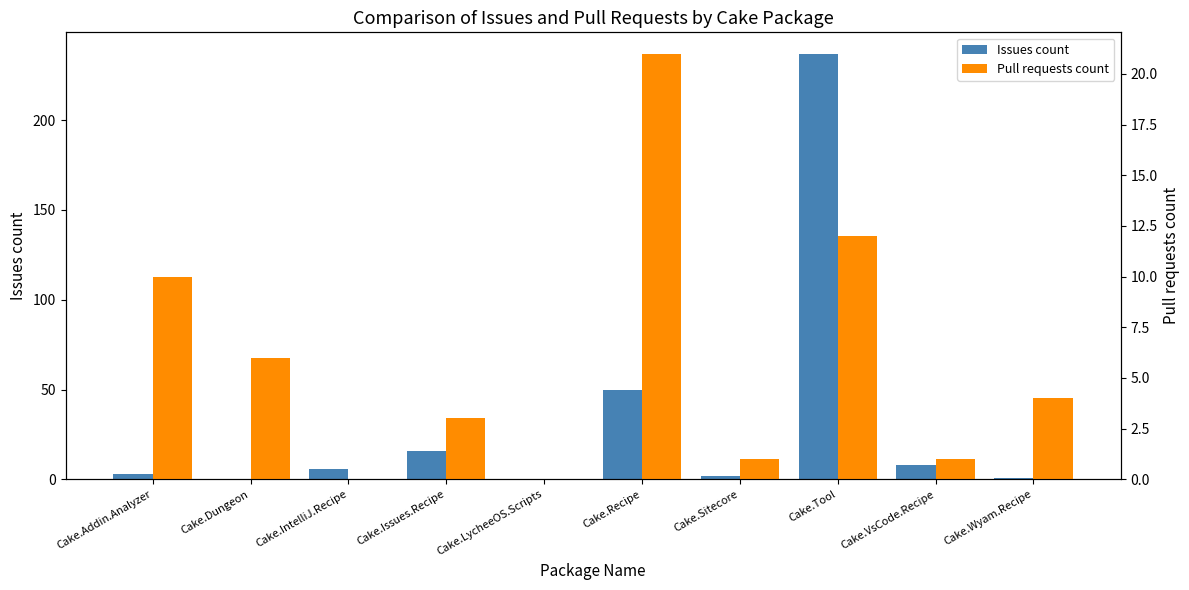

What position from the right is Cake.Issues.Recipe?

7